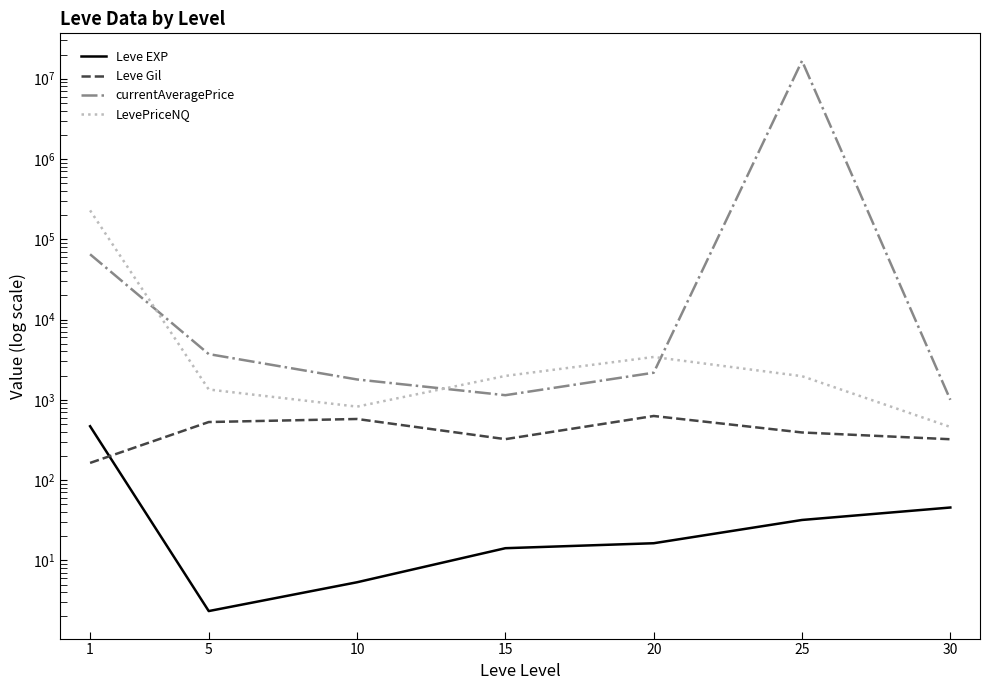

True or false: Leve Gil has more than 2 points higher than both neighbors.

False